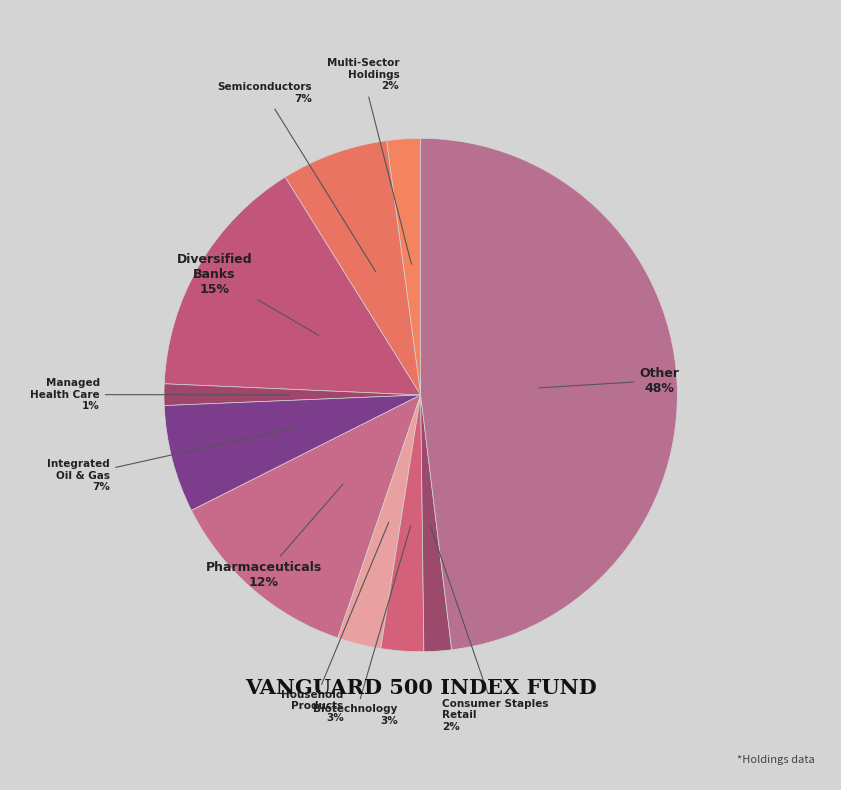

How many segments does this pie chart have?

10